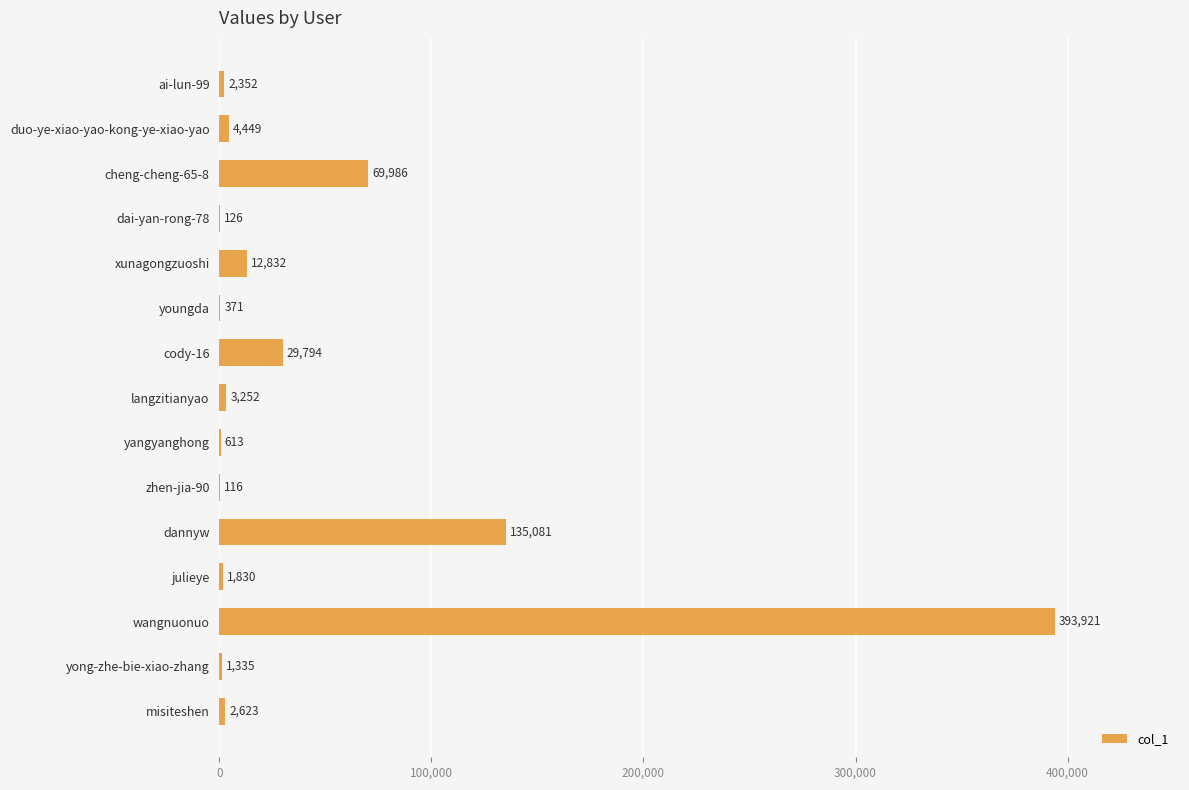

The value at cheng-cheng-65-8 is 69986. True or false?

True